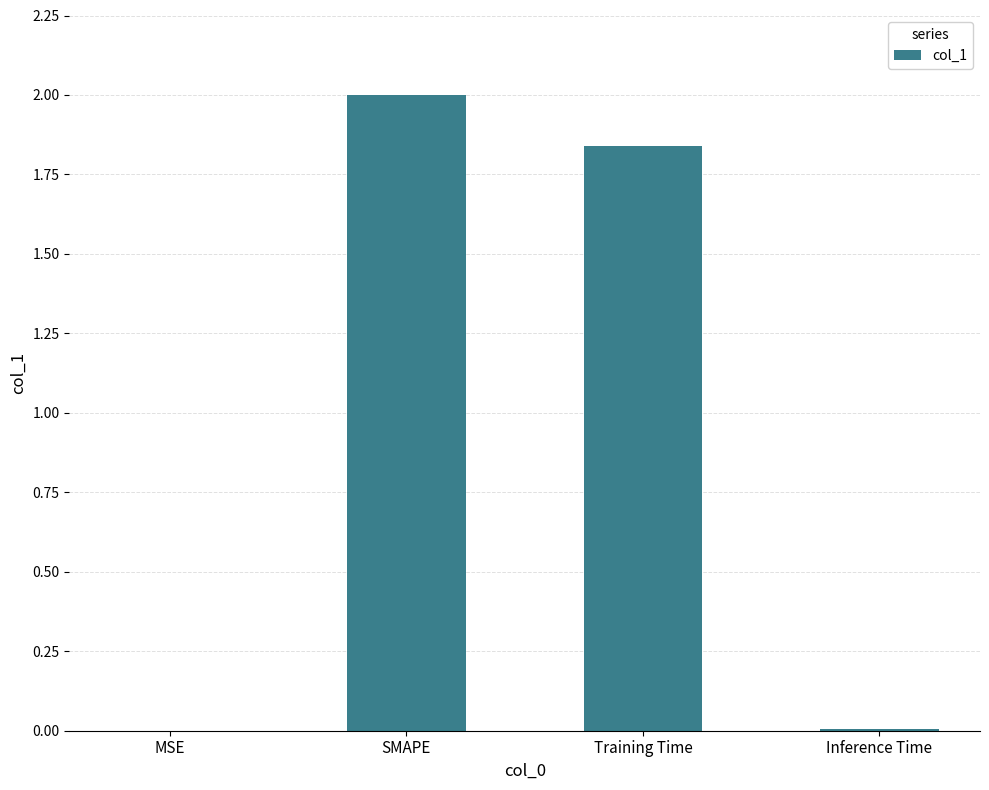

True or false: the data shows 0.0 at MSE.

True